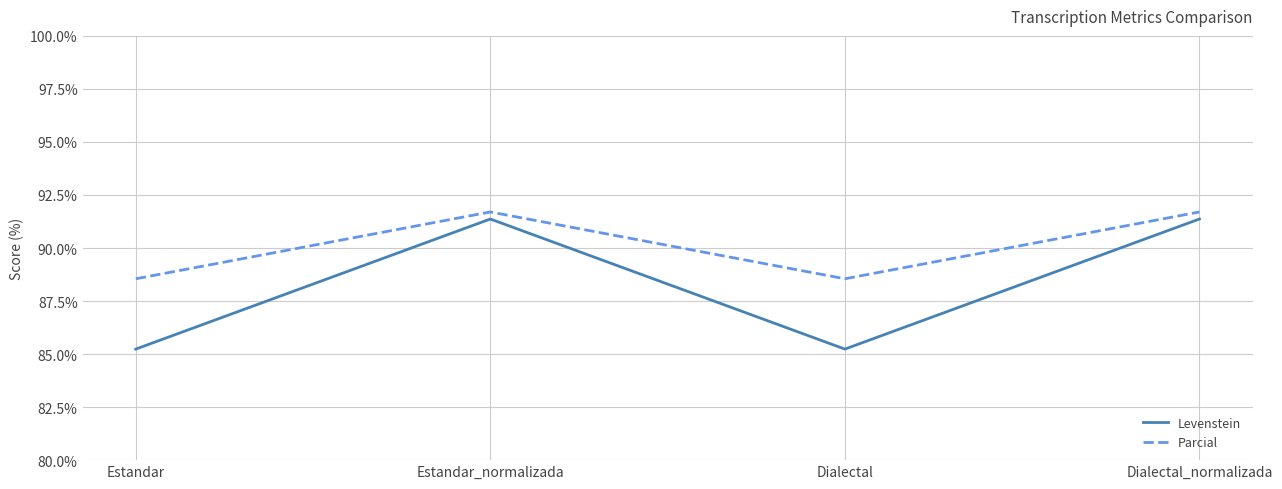

What is the approximate value of Levenstein at Estandar?

85.2